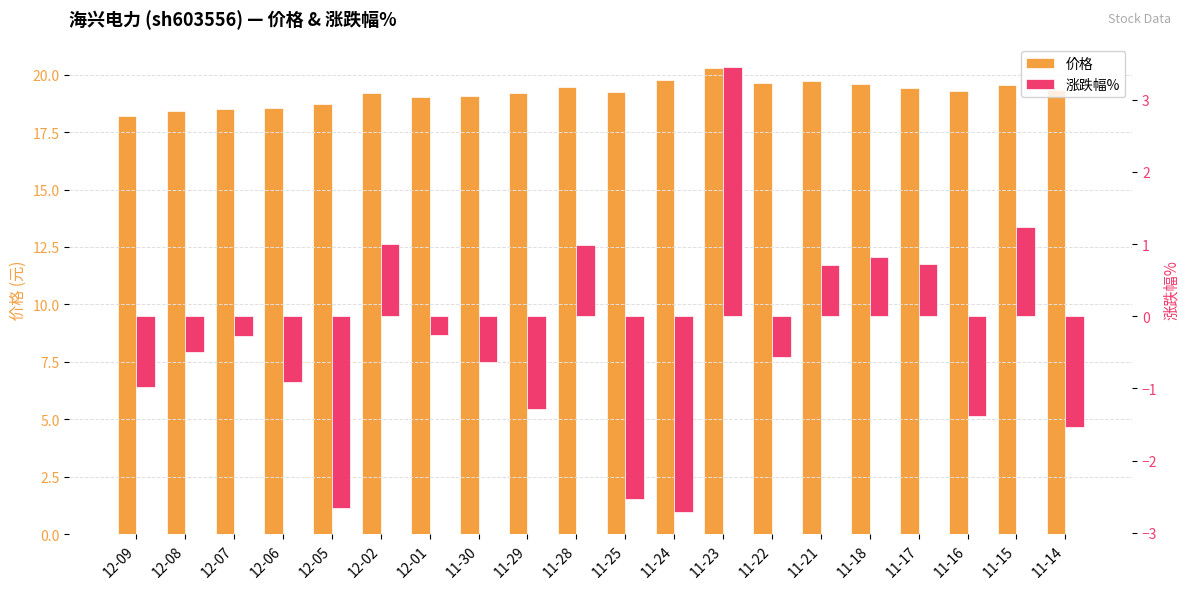

Rank the series by their maximum value, from lowest to highest.

涨跌幅%, 价格